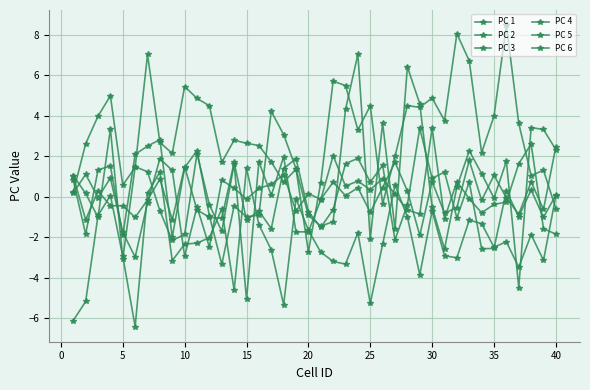

What is the average value of the PC 1 series?

-2.3